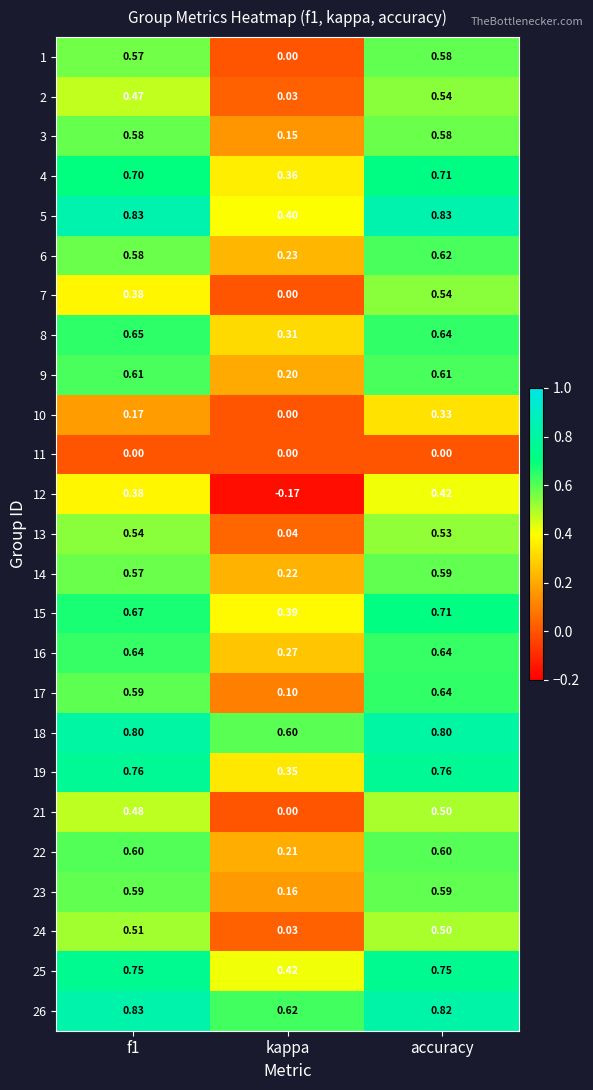

Which category has the lowest value in the 14 series?

kappa